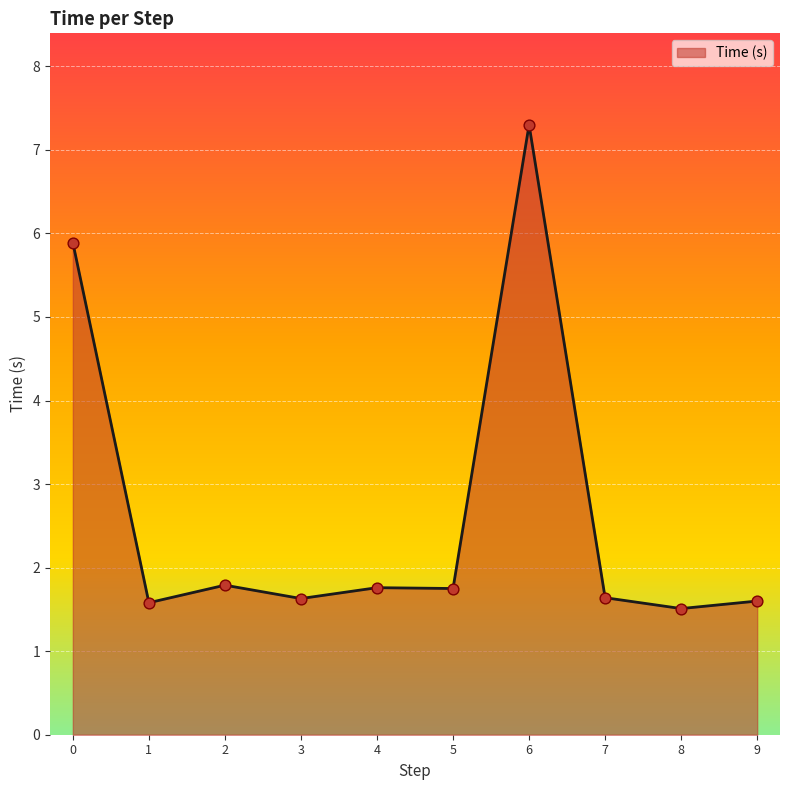

Approximately how many times larger is the value at 8 compared to 5?

0.9